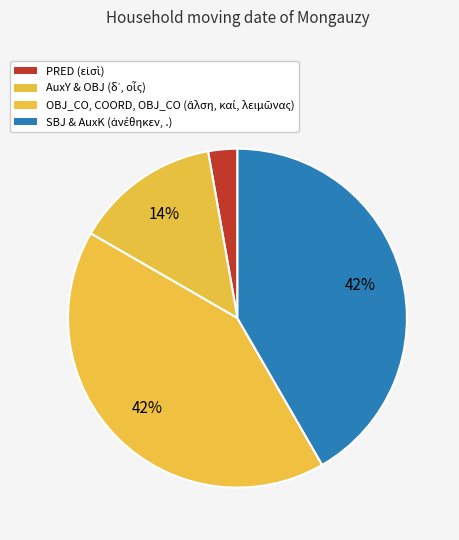

Which slice is the largest?

AuxK